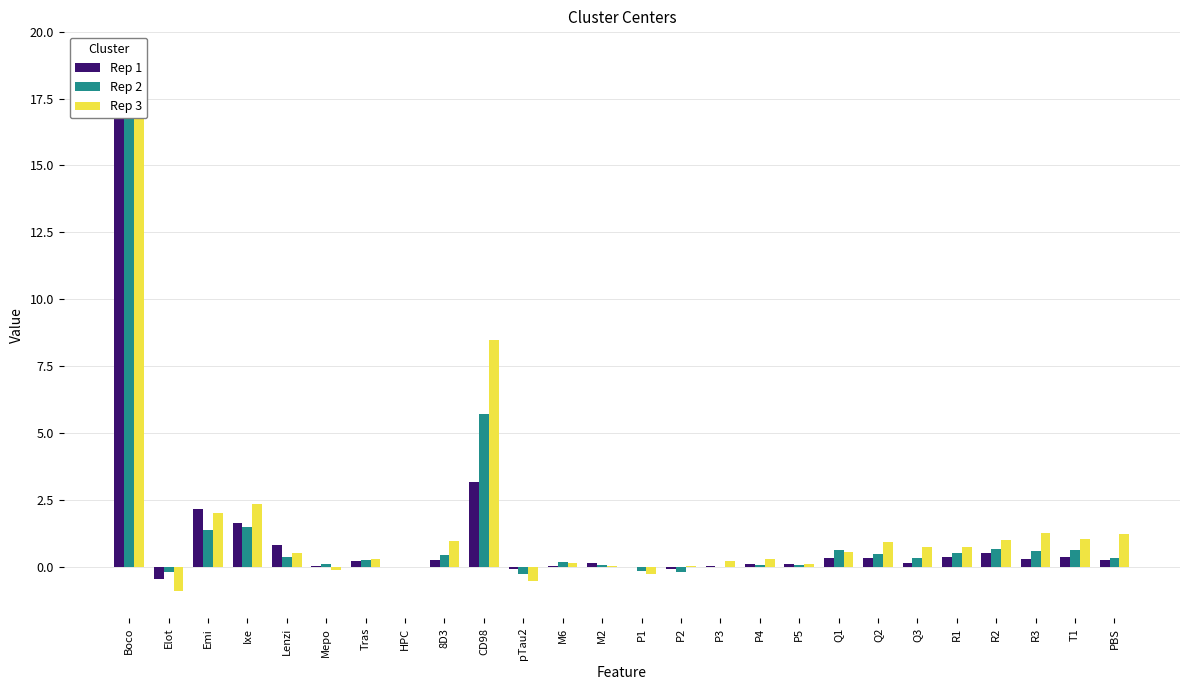

Which series has the widest spread of values?

Rep 2